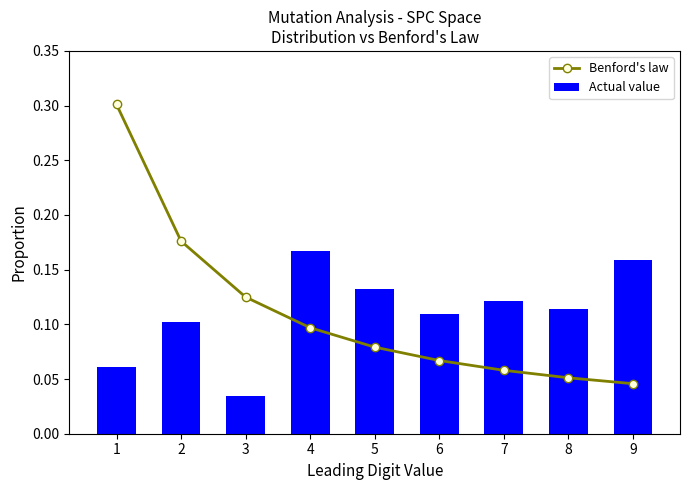

Rank the categories by Benford's law value from lowest to highest.

9, 8, 7, 6, 5, 4, 3, 2, 1